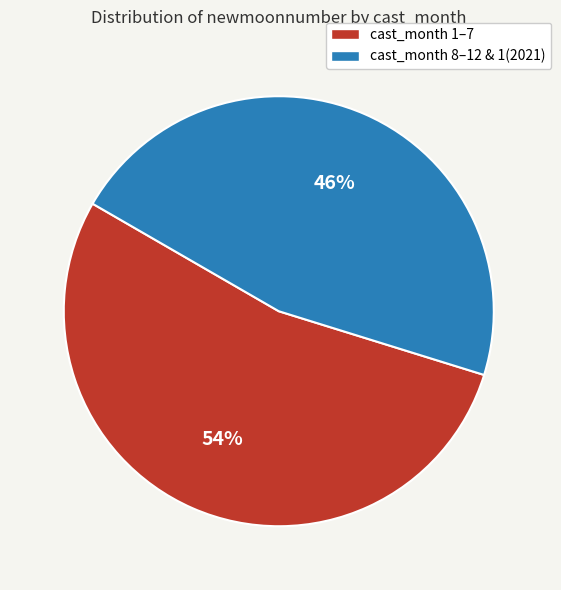

Is there a majority slice in this chart?

Yes